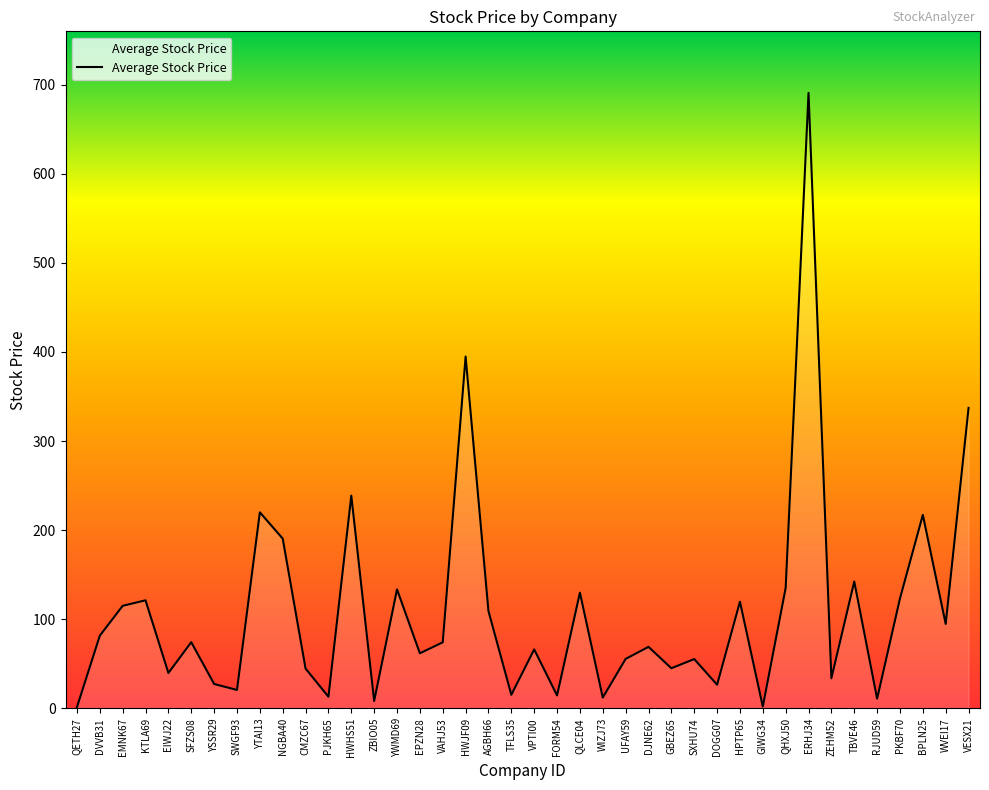

What is the greatest value displayed?

690.8